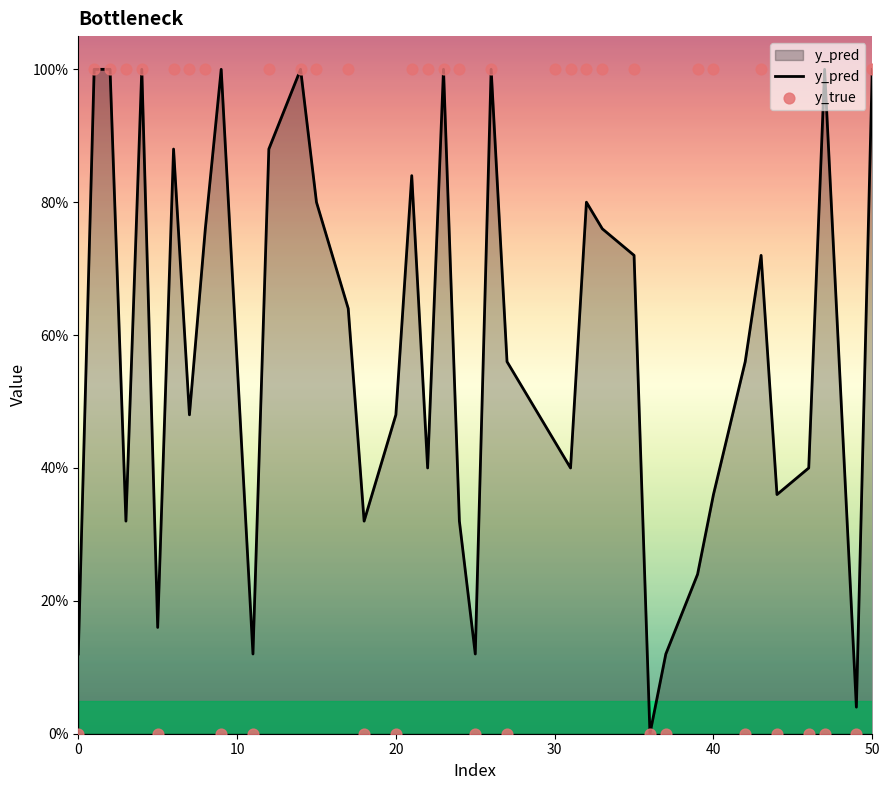

Which series has the widest spread of Y values?

y_pred